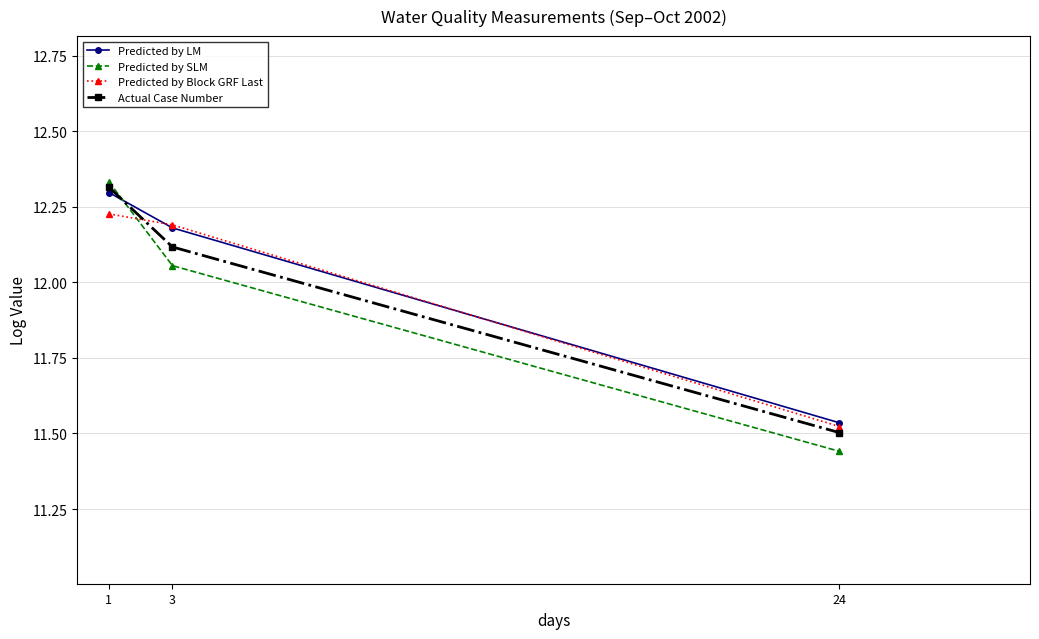

Rank the series by their maximum value, from lowest to highest.

Predicted by Block GRF Last, Predicted by LM, Actual Case Number, Predicted by SLM